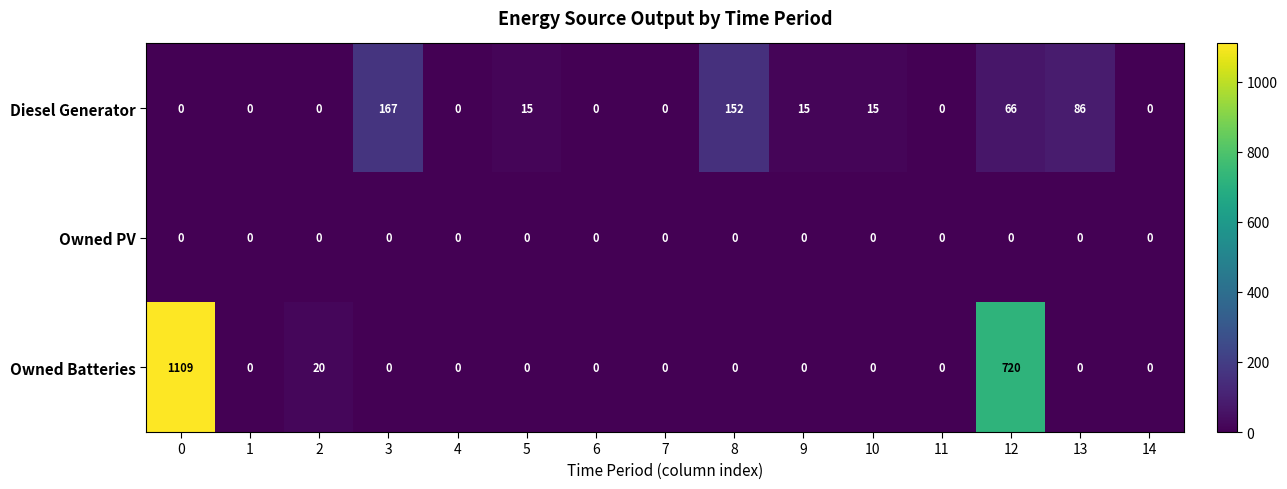

What is the total value across all series at 2?

20